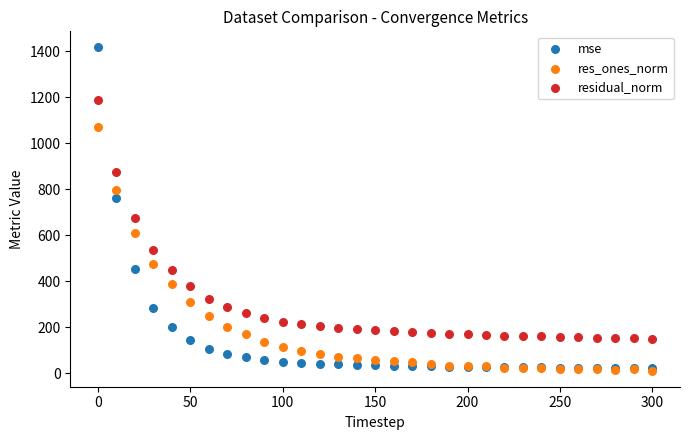

What are all the series names shown in the legend?

mse, res_ones_norm, residual_norm